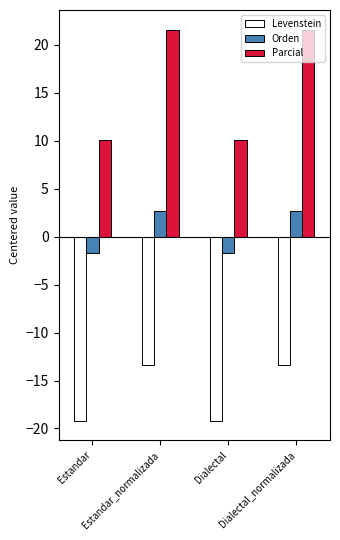

Rank the series by their average value, from lowest to highest.

Levenstein, Orden, Parcial